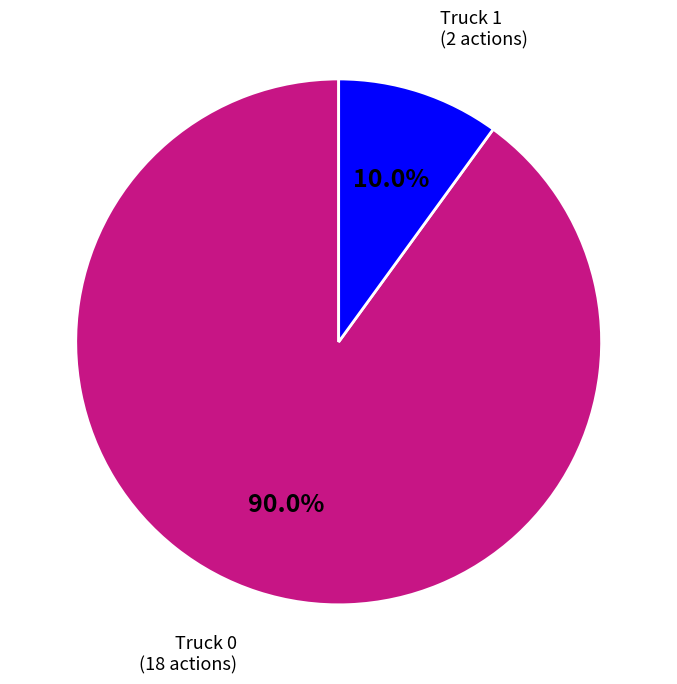

True or false: Truck 0 accounts for 90% of the total.

True